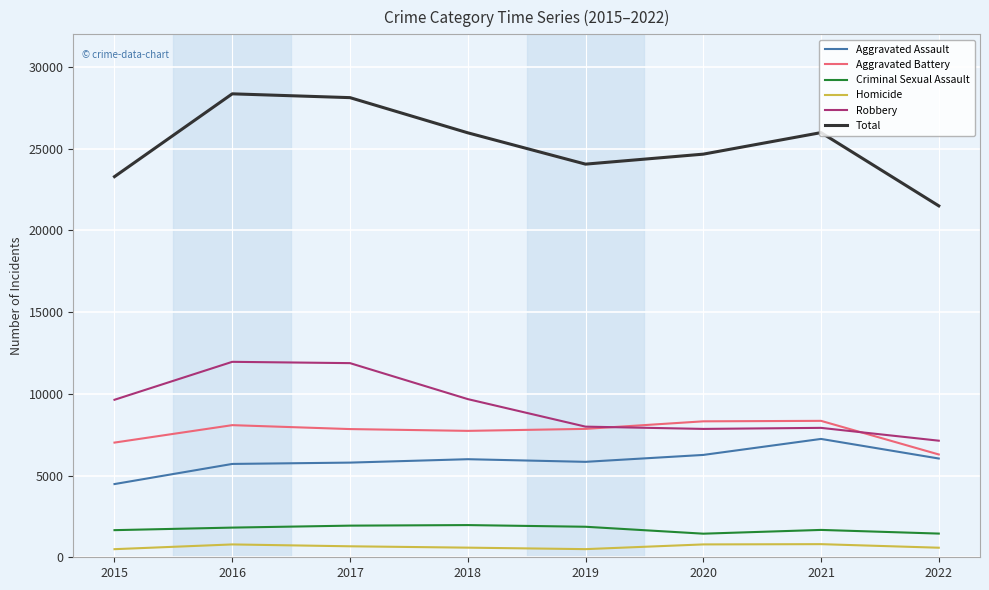

True or false: Criminal Sexual Assault and Aggravated Assault cross at least once.

False